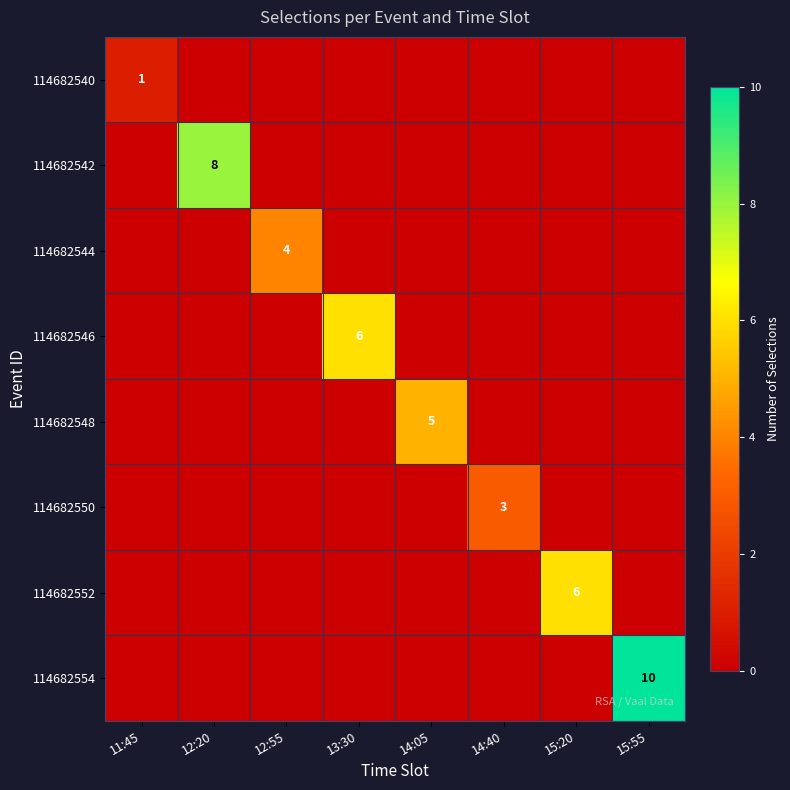

True or false: 114682554 has a value of 14 at 15:55.

False